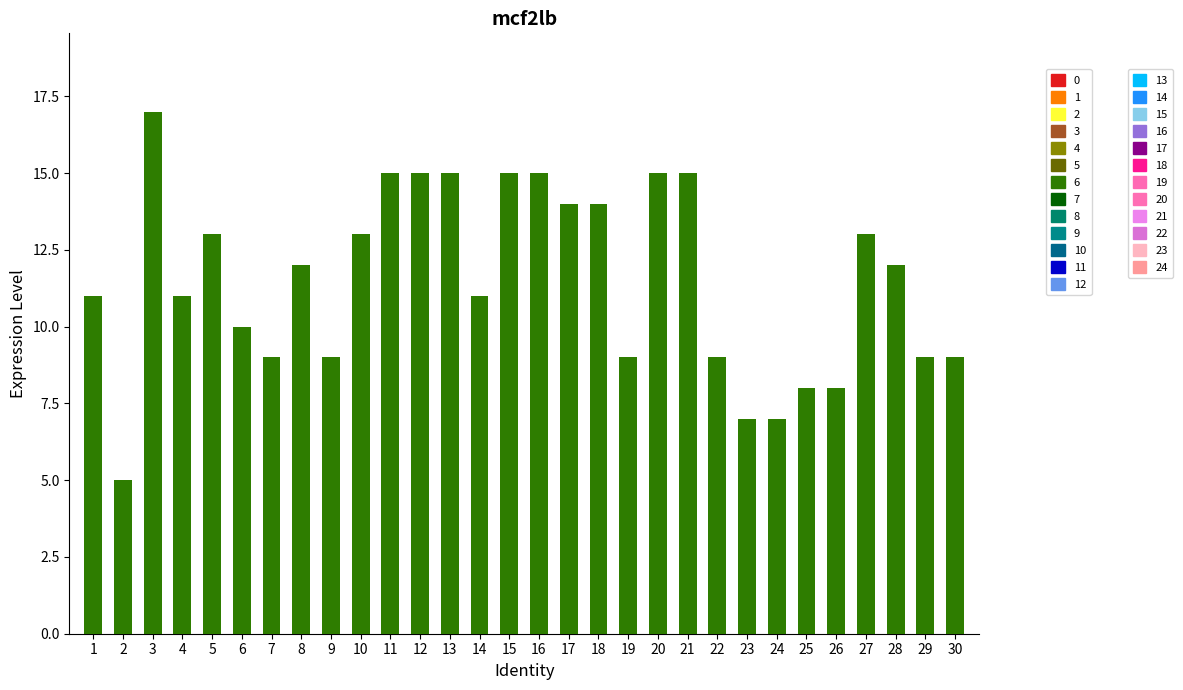

What is the value of the 13th bar from the left?

15